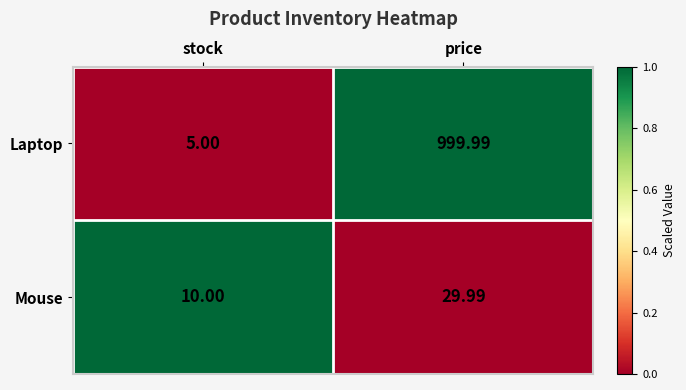

Rank the series by their average value, from lowest to highest.

Mouse, Laptop